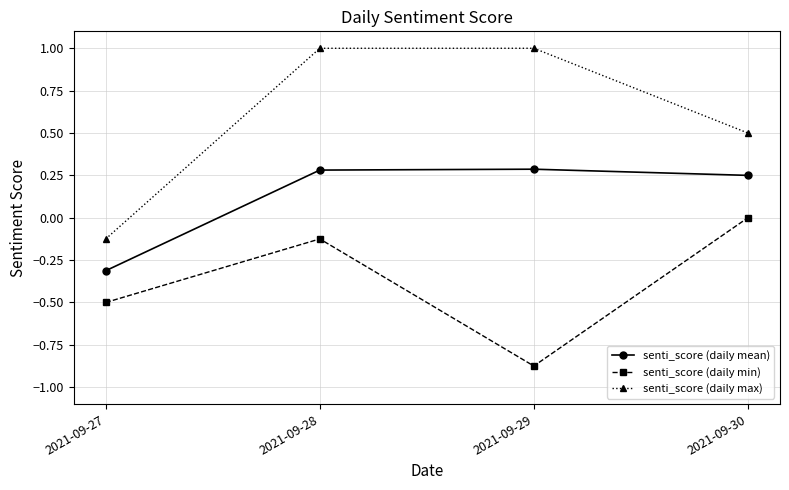

Which category has the lowest value in the senti_score (daily min) series?

2021-09-29